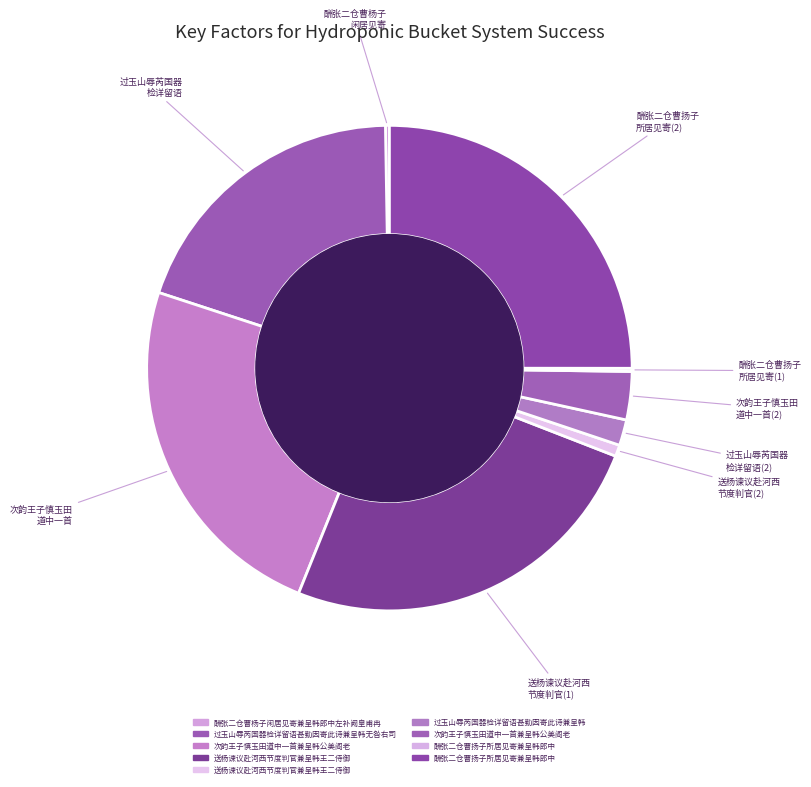

What is the smallest slice in the pie chart?

酬张二仓曹扬子所居见寄兼呈韩郎中